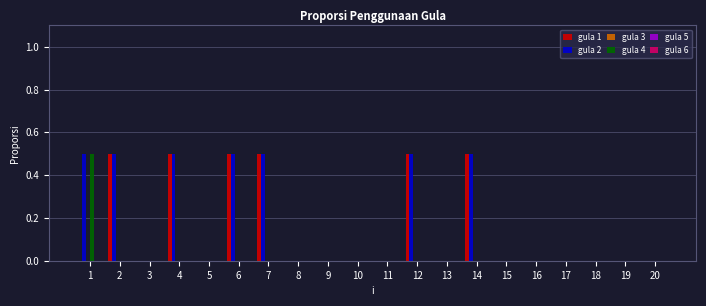

The value of gula 2 at 15 is 0.3. True or false?

False